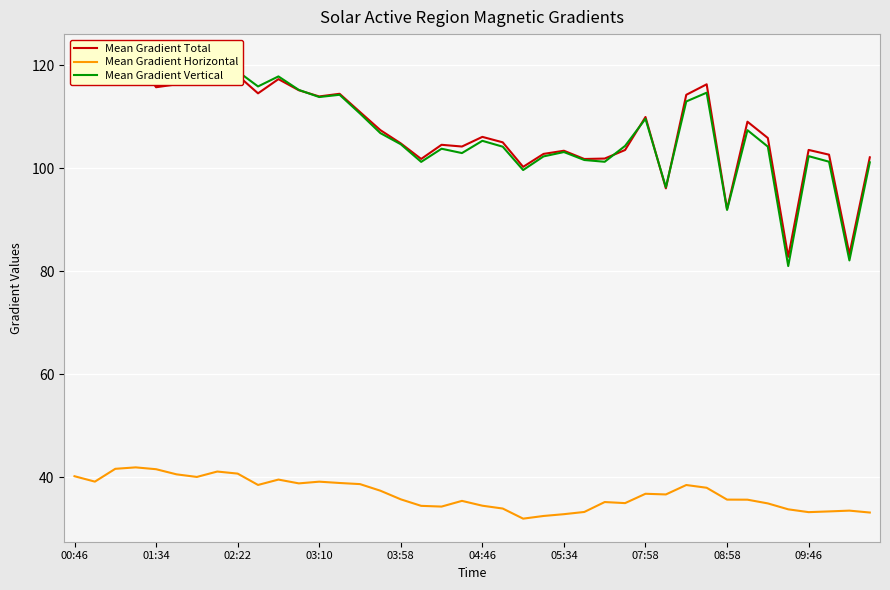

What is the difference between the maximum and minimum values in the Mean Gradient Horizontal series?

10.0